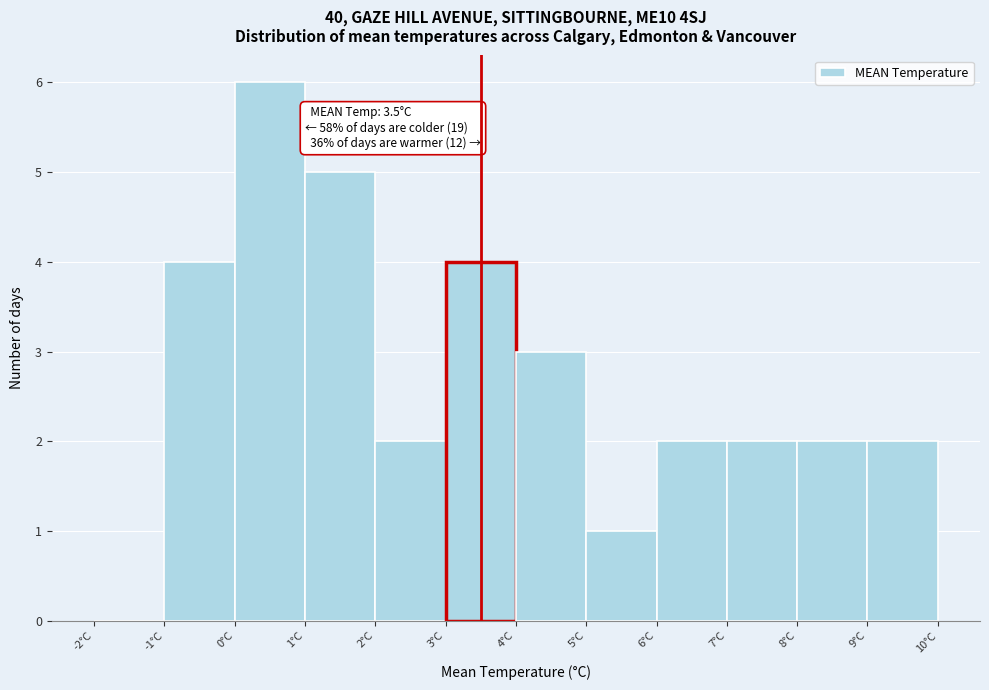

Which range on the x-axis has the tallest bar?

0 to 1